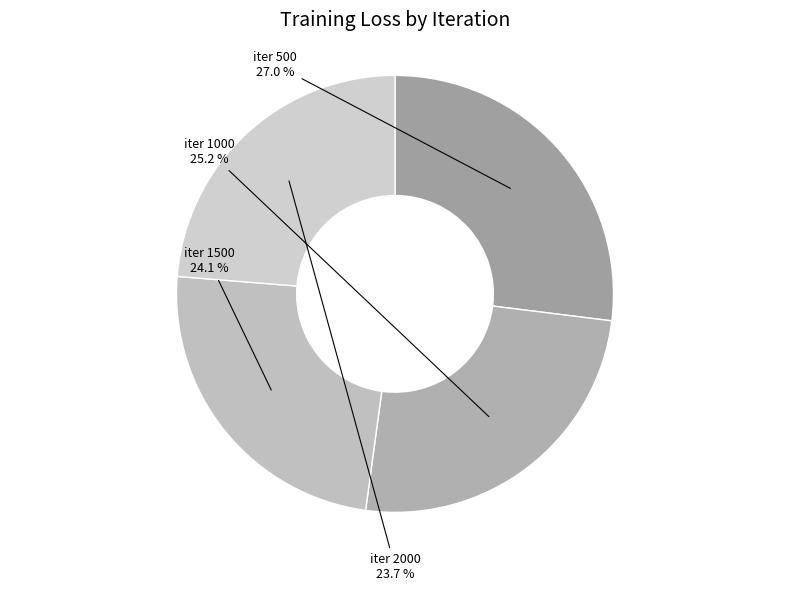

Approximately how many times larger is the value at iter 1000 compared to iter 1500?

1.0